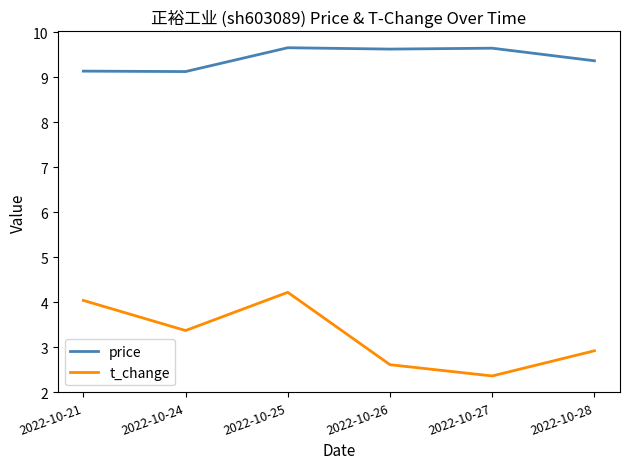

List the series in order of their overall mean, highest first.

price, t_change